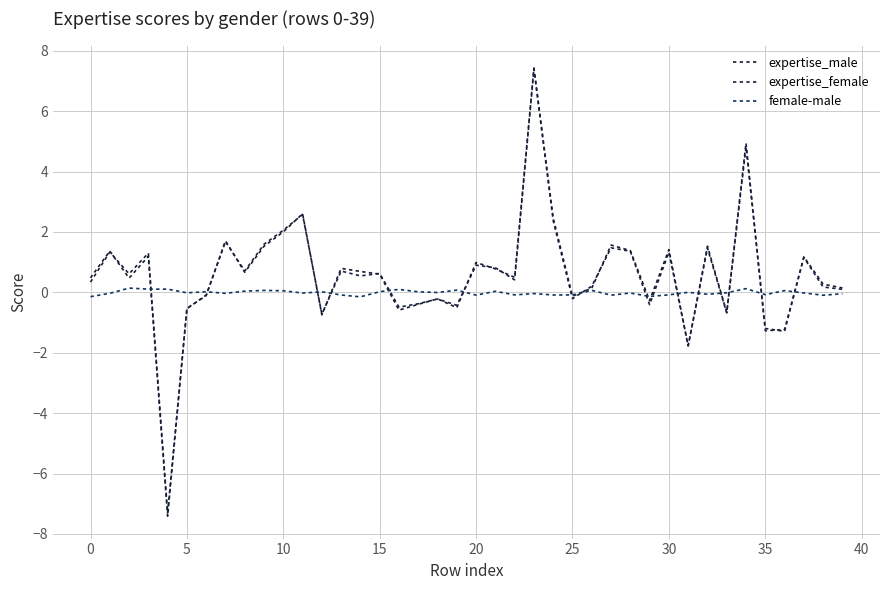

What is the label of the 20th point from the left?

19